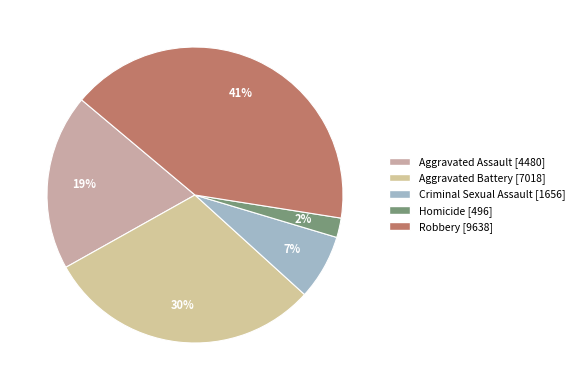

To the nearest percent, what is the average slice percentage?

20%